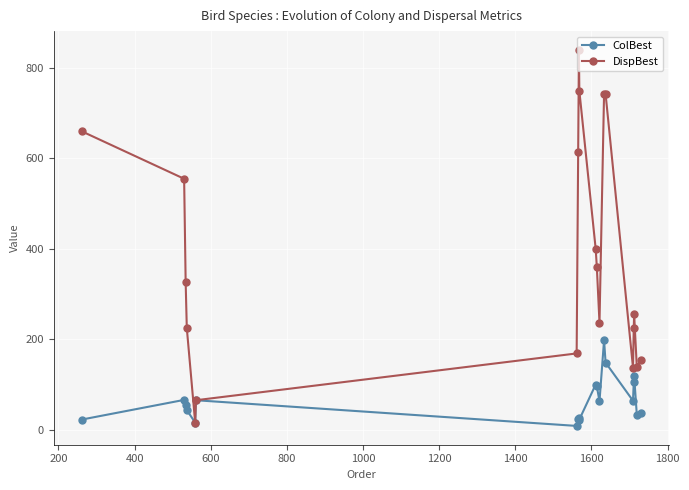

What is the average value of the ColBest series?

65.7